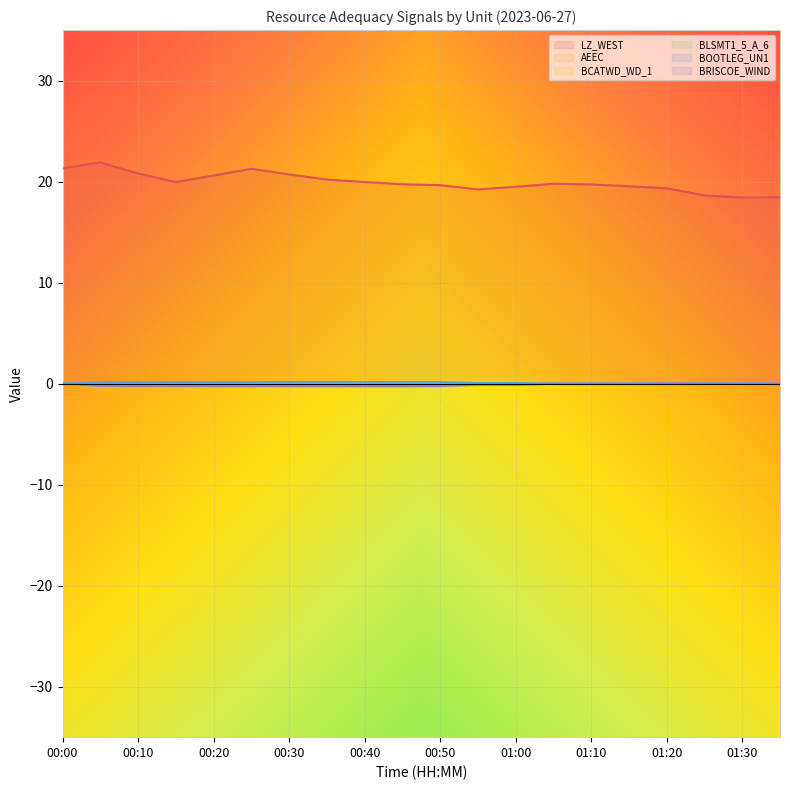

True or false: BCATWD_WD_1 and BRISCOE_WIND cross at least once.

False